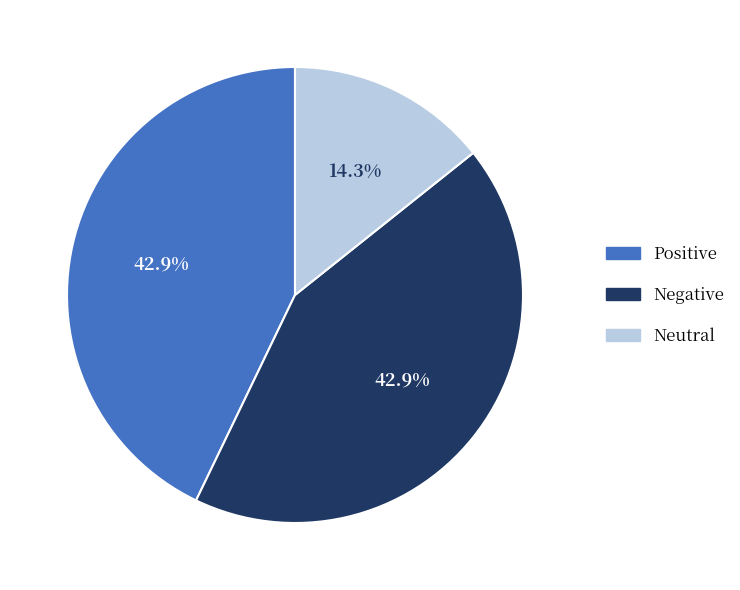

What portion of the pie excludes Positive?

57.1%